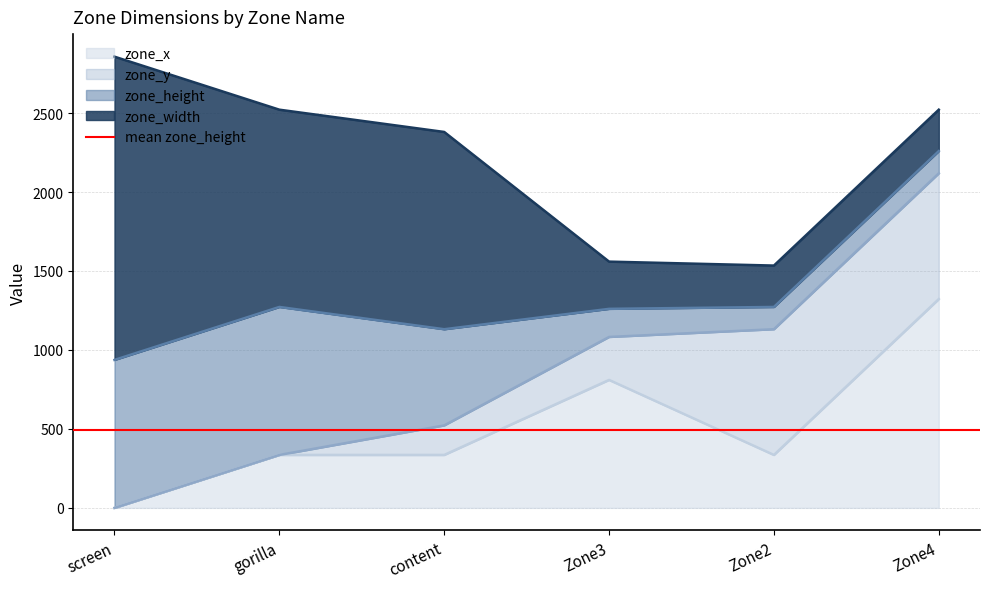

True or false: zone_x and zone_width cross at least once.

True